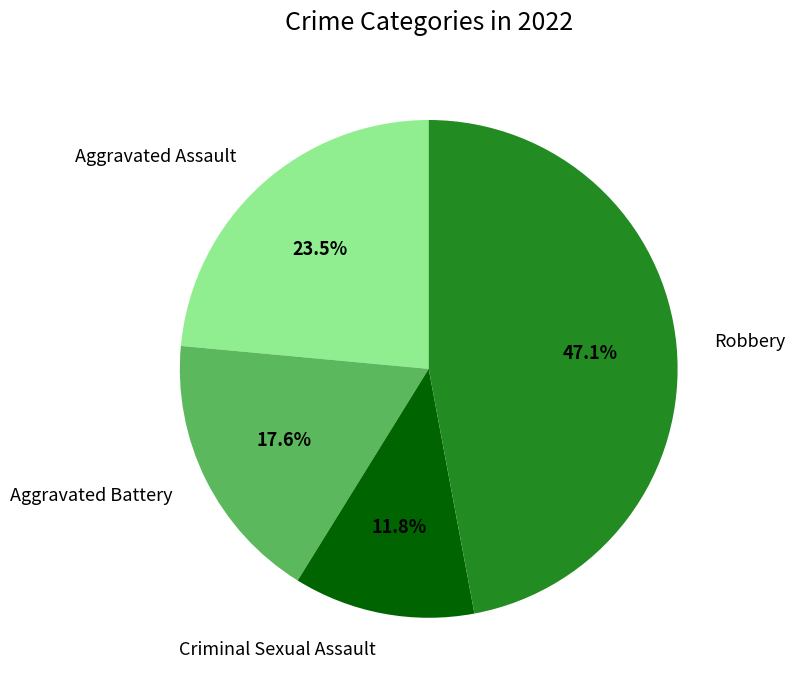

Which category has the smallest portion of the pie?

Criminal Sexual Assault